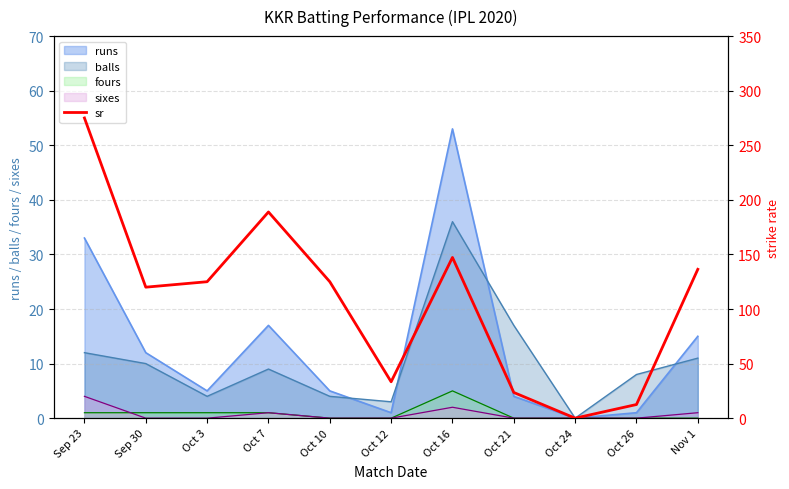

Does the chart display data point markers on the line(s)?

No